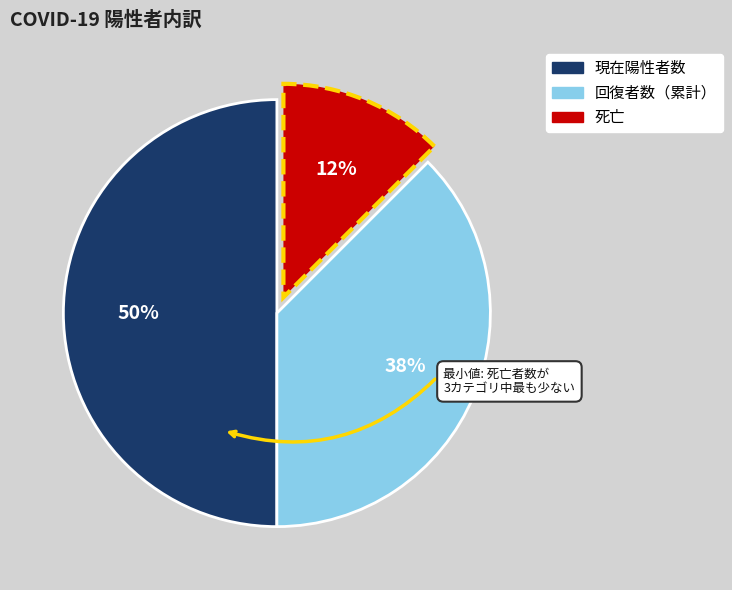

Between 現在陽性者数 and 回復者数（累計）, which is larger?

現在陽性者数